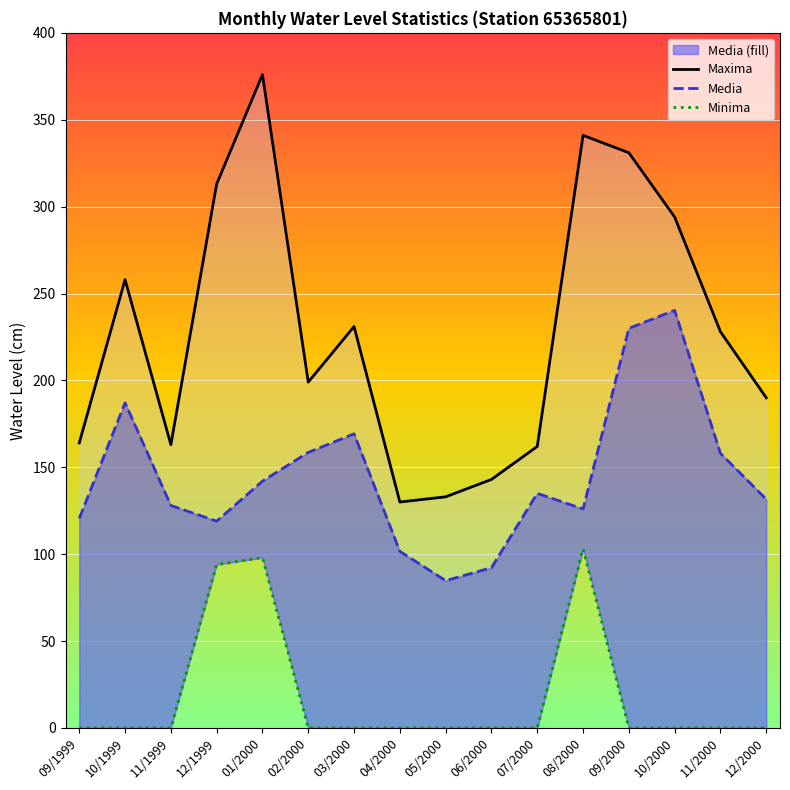

Is it true that Maxima equals 143.0 at 06/2000?

True